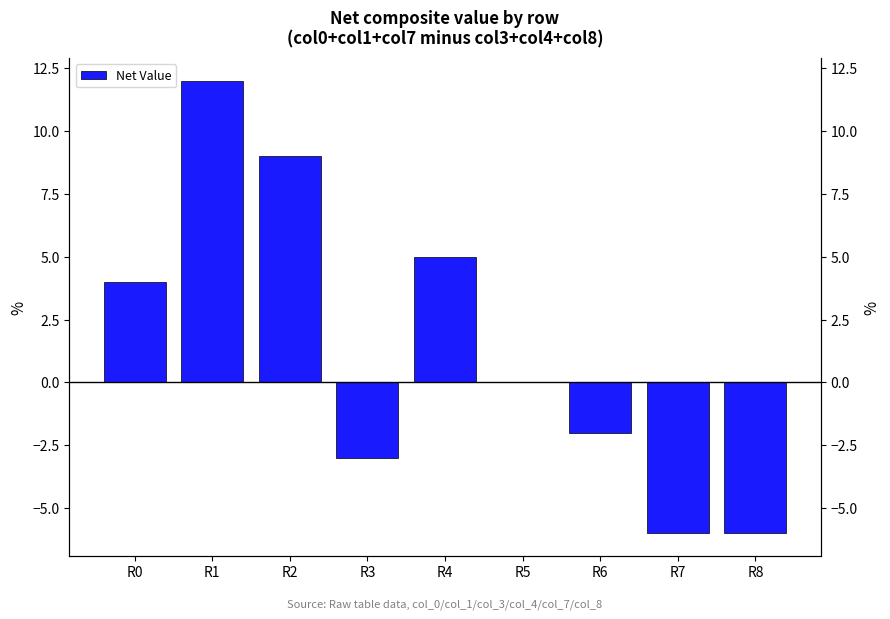

How many values are below 0?

4